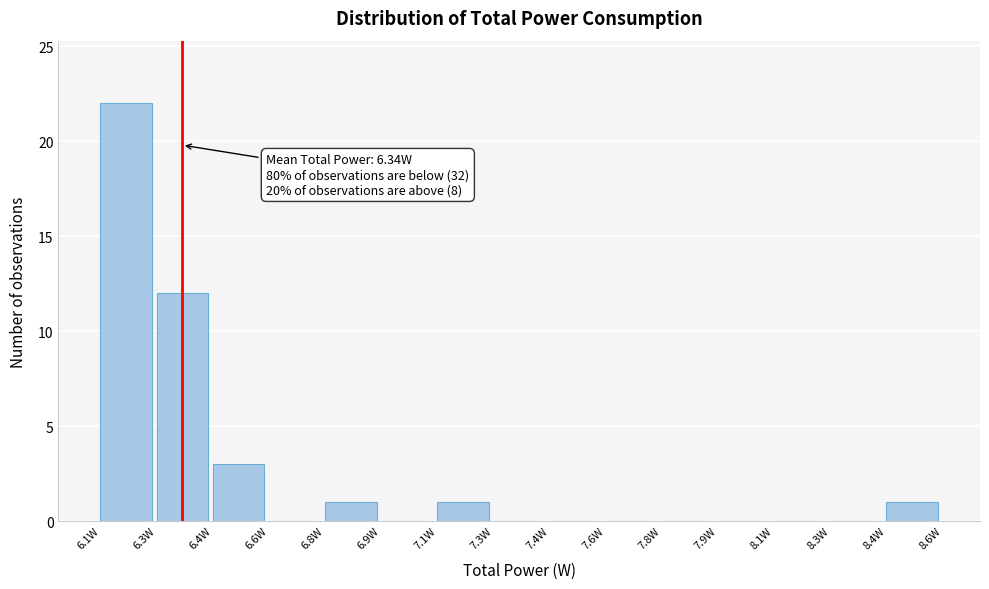

Reading left to right, list all the values displayed in this chart.

6.1W=22	6.3W=12	6.4W=3	6.6W=0	6.8W=1	6.9W=0	7.1W=1	7.3W=0	7.4W=0	7.6W=0	7.8W=0	7.9W=0	8.1W=0	8.3W=0	8.4W=1